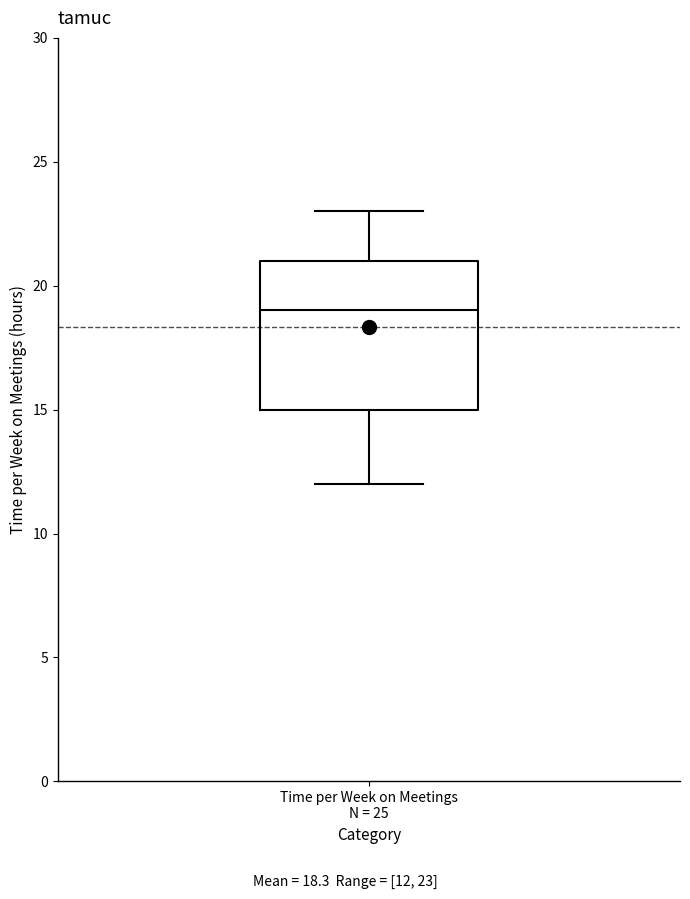

Read this box plot against the y-axis: the position of the median line, the range covered by the box, and the ends of both whiskers. The values are not printed on the chart, so give them approximately, as read against the axis.

median 19, box 15 to 21, whiskers 12 to 23